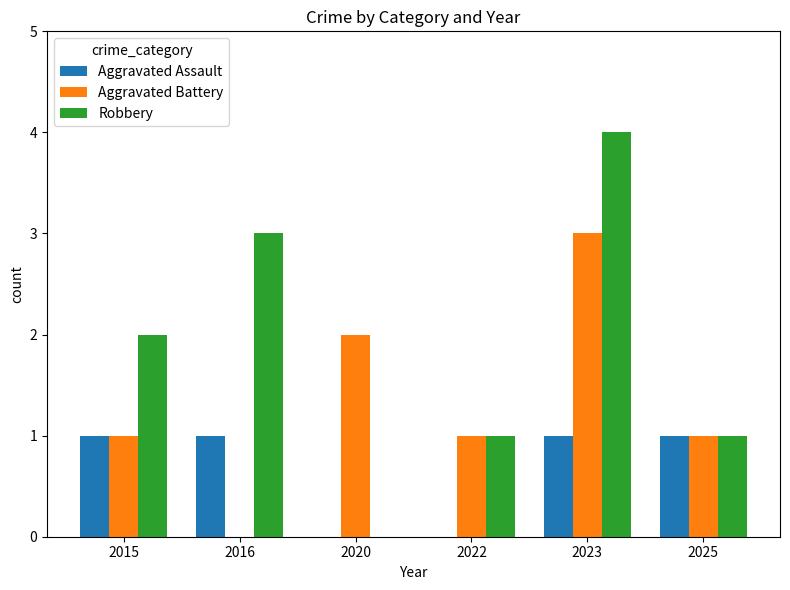

What is the sum of all Aggravated Assault values?

4